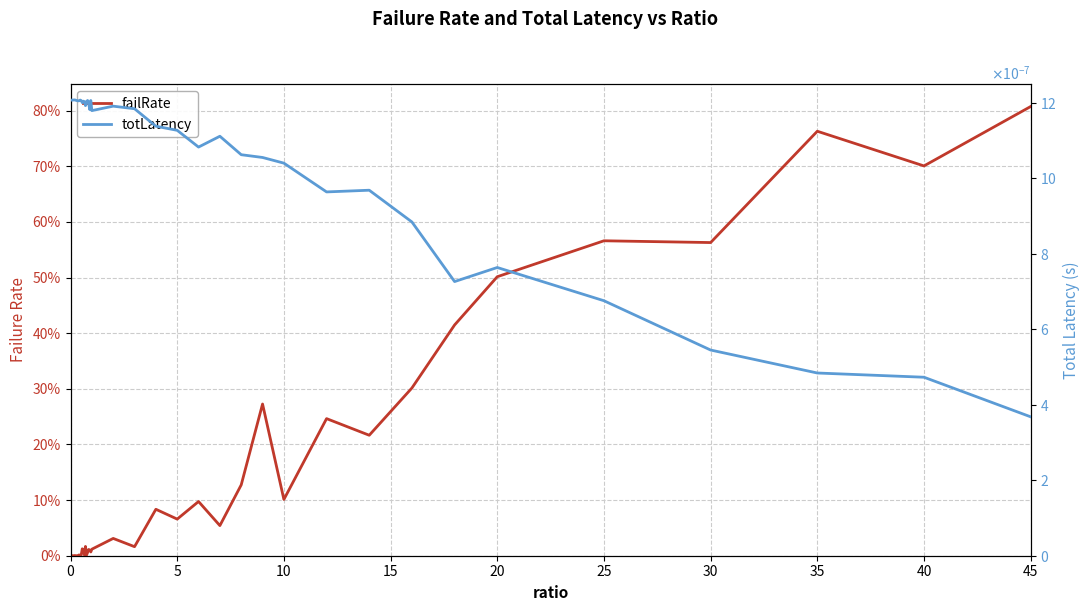

How many times do failRate and totLatency cross each other?

3